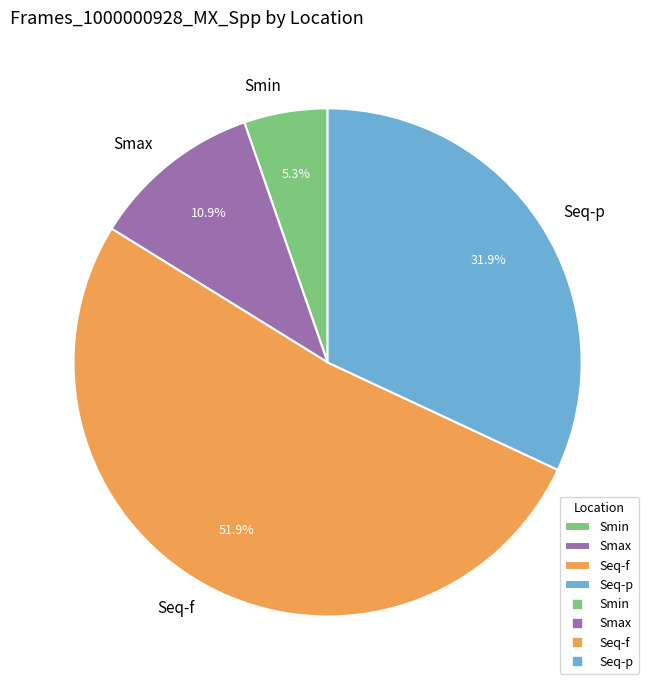

To the nearest percent, what portion does Smin represent?

5%